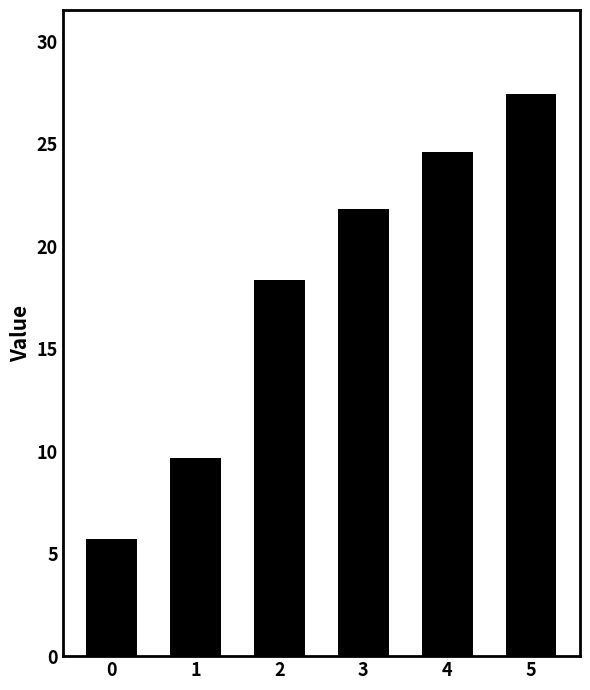

What is the difference between the maximum and minimum values?

21.7